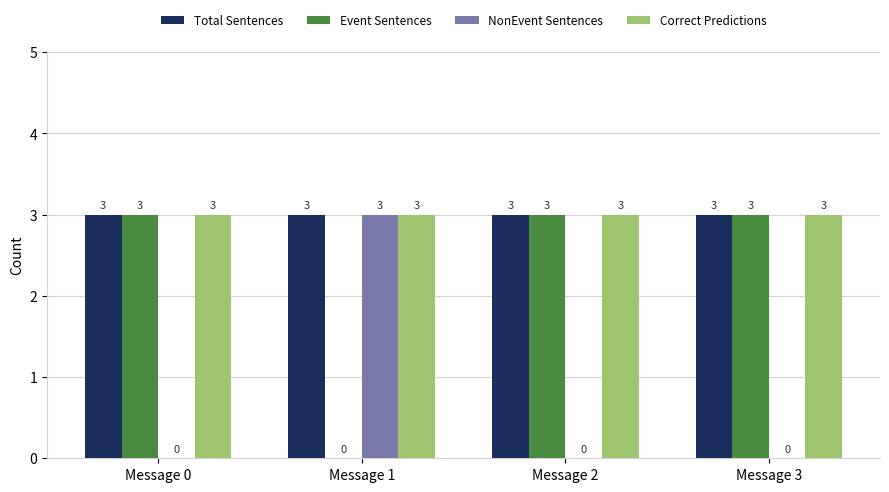

What is the sum of the Correct Predictions values at Message 2 and Message 3?

6